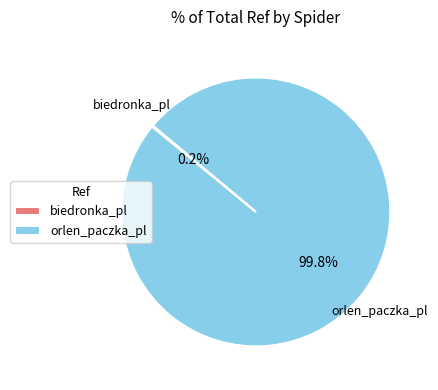

What is the largest slice in the pie chart?

orlen_paczka_pl